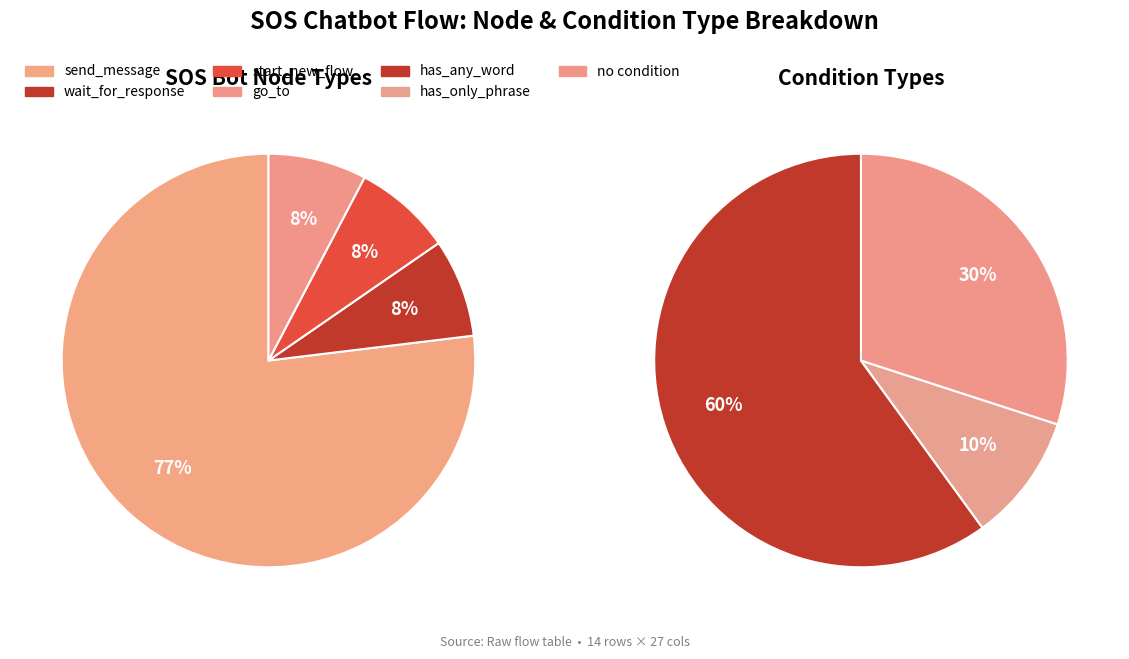

Do start_new_flow and send_message together represent more than half of the pie?

Yes